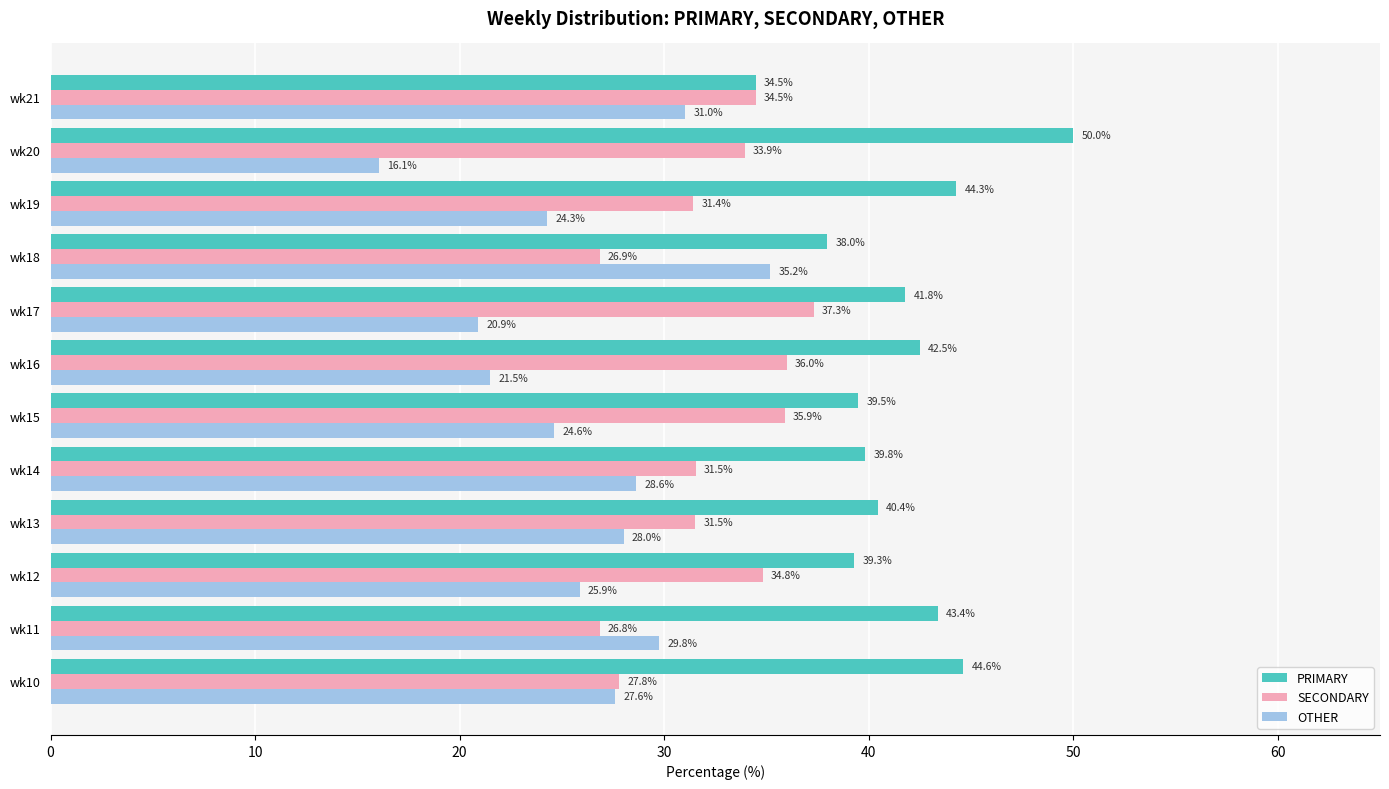

At how many categories does at least one series exceed 29?

12